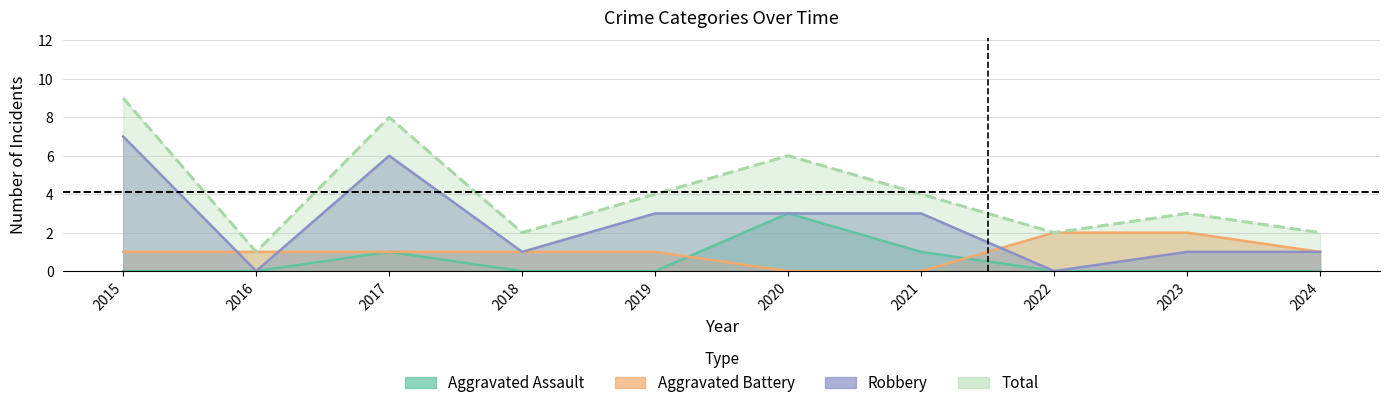

Reading left to right, what are all the values shown in this chart?

Aggravated Assault: 2015=0	2016=0	2017=1	2018=0	2019=0	2020=3	2021=1	2022=0	2023=0	2024=0
Aggravated Battery: 2015=1	2016=1	2017=1	2018=1	2019=1	2020=0	2021=0	2022=2	2023=2	2024=1
Robbery: 2015=7	2016=0	2017=6	2018=1	2019=3	2020=3	2021=3	2022=0	2023=1	2024=1
Total: 2015=9	2016=1	2017=8	2018=2	2019=4	2020=6	2021=4	2022=2	2023=3	2024=2